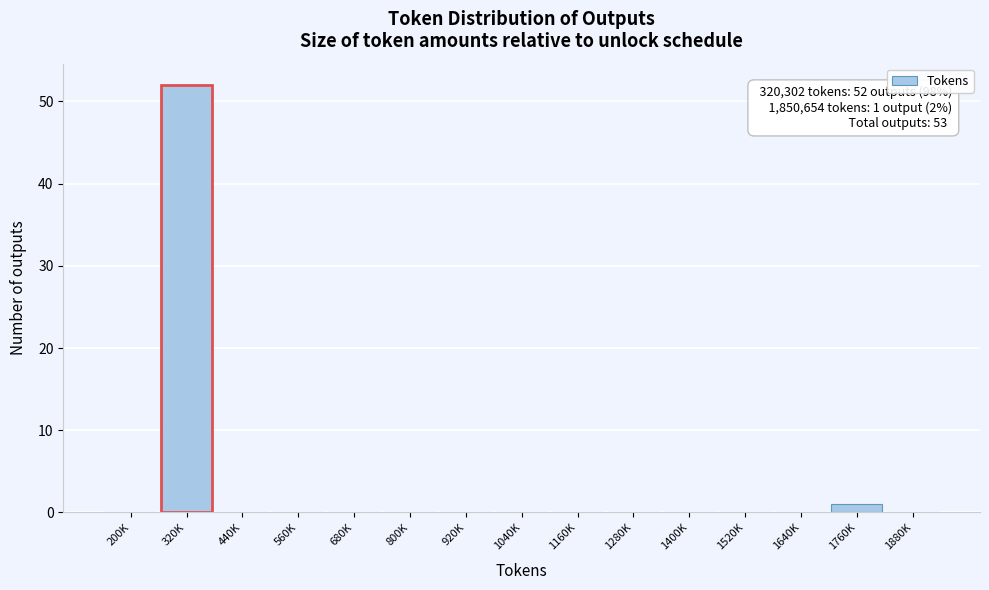

Reading right to left, what are all the values shown in this chart?

1880K=0	1760K=1	1640K=0	1520K=0	1400K=0	1280K=0	1160K=0	1040K=0	920K=0	800K=0	680K=0	560K=0	440K=0	320K=52	200K=0